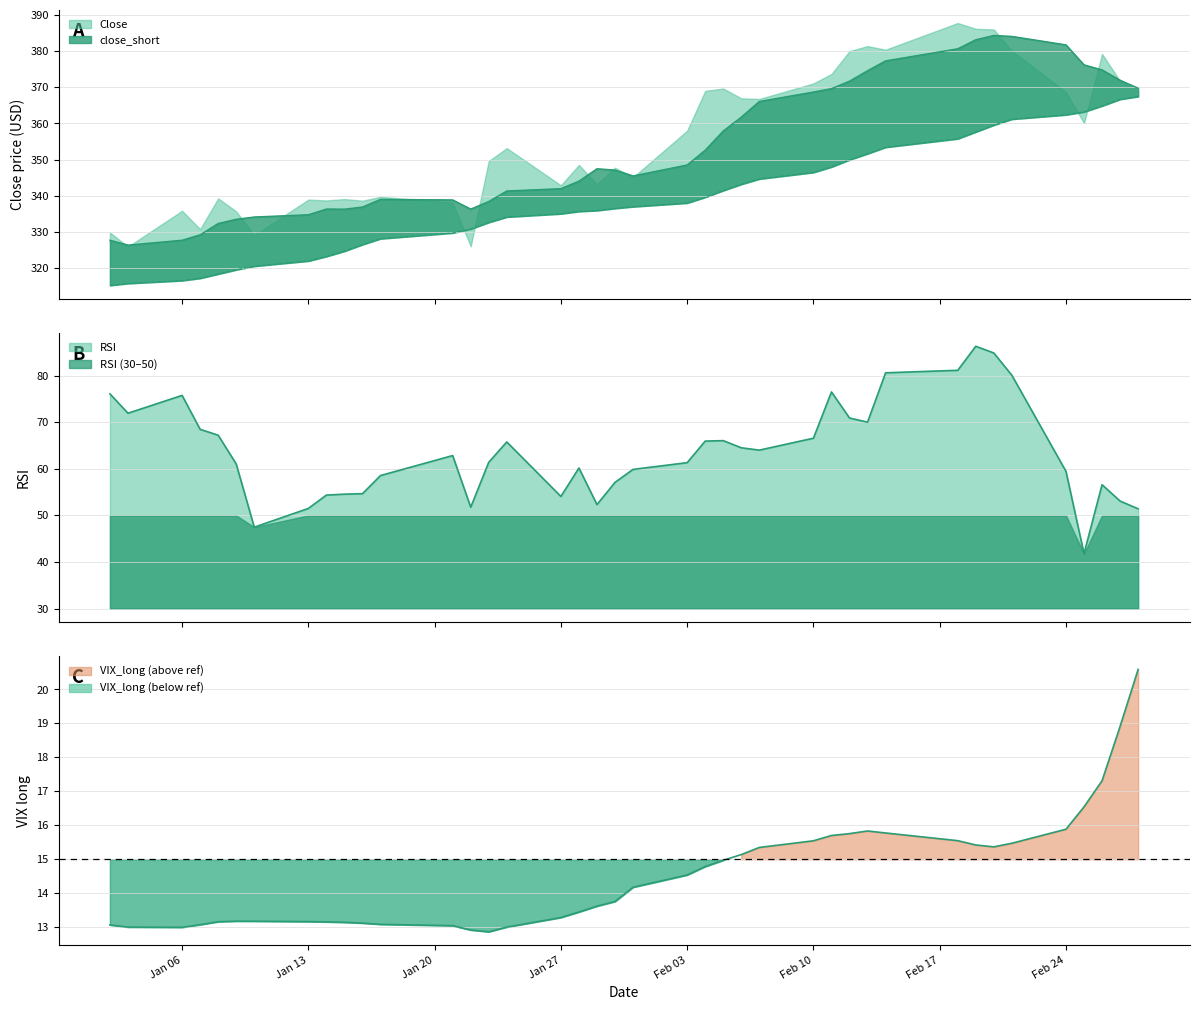

Reading left to right, list all the values displayed in this chart.

close_short: 327.7	326.3	327.7	329.2	332.3	333.5	334.1	334.7	336.3	336.3	336.9	339.0	338.8	336.3	338.4	341.3	341.9	344.0	347.5	347.1	345.5	348.5	352.6	357.9	361.7	366.1	368.7	369.6	371.7	374.6	377.3	380.7	383.2	384.4	384.1	381.7	376.2	374.8	372.0	369.8
close_long: 315.2	315.7	316.5	317.2	318.3	319.5	320.5	321.9	323.2	324.7	326.5	328.1	329.7	330.8	332.6	334.1	335.0	335.7	335.9	336.5	337.0	338.0	339.6	341.4	343.2	344.6	346.5	348.0	349.9	351.6	353.4	355.8	357.7	359.5	361.2	362.4	363.2	364.8	366.7	367.5
RSI: 76.1	71.9	75.7	68.5	67.2	61.0	47.5	51.5	54.4	54.5	54.7	58.5	62.8	51.7	61.4	65.7	54.1	60.2	52.3	57.1	59.9	61.3	65.9	66.0	64.5	64.0	66.6	76.5	70.9	70.0	80.6	81.1	86.3	84.8	80.1	59.4	41.8	56.6	53.1	51.4
VIX_long: 13.1	13.0	13.0	13.1	13.2	13.2	13.2	13.2	13.2	13.1	13.1	13.1	13.0	12.9	12.9	13.0	13.3	13.4	13.6	13.8	14.2	14.5	14.8	15.0	15.1	15.3	15.5	15.7	15.8	15.8	15.8	15.5	15.4	15.4	15.5	15.9	16.5	17.3	18.9	20.6